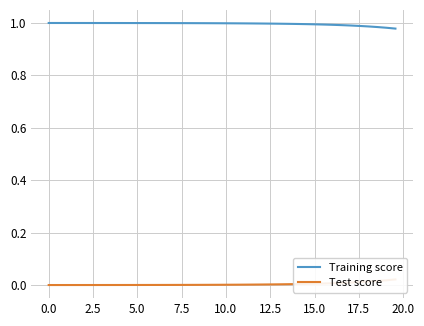

Reading right to left, transcribe all the data shown in this chart.

Training score: 1.0	1.0	1.0	1.0	1.0	1.0	1.0	1.0	1.0	1.0	1.0	1.0	1.0	1.0	1.0	1.0	1.0	1.0	1.0	1.0	1.0	1.0	1.0	1.0	1.0	1.0	1.0	1.0	1.0	1.0	1.0	1.0	1.0	1.0	1.0	1.0	1.0	1.0	1.0	1.0
Test score: 0.0	0.0	0.0	0.0	0.0	0.0	0.0	0.0	0.0	0.0	0.0	0.0	0.0	0.0	0.0	0.0	0.0	0.0	0.0	0.0	0.0	0.0	0.0	0.0	0.0	0.0	0.0	0.0	0.0	0.0	0.0	0.0	0.0	0.0	0.0	0.0	0.0	0.0	0.0	0.0